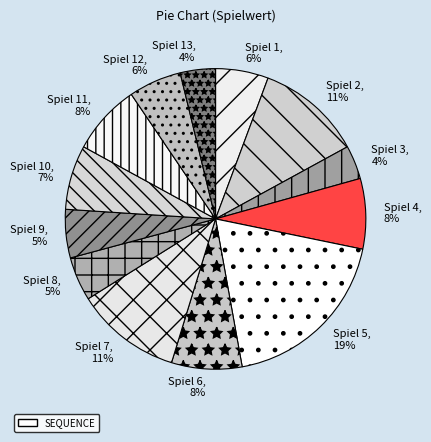

To the nearest percent, what is the average slice percentage?

8%